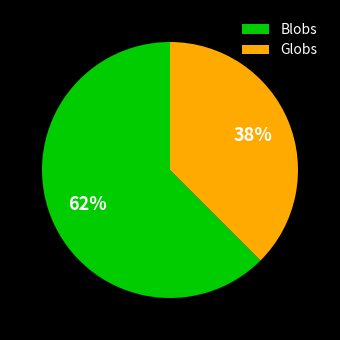

To the nearest percent, what is the average slice percentage?

50%